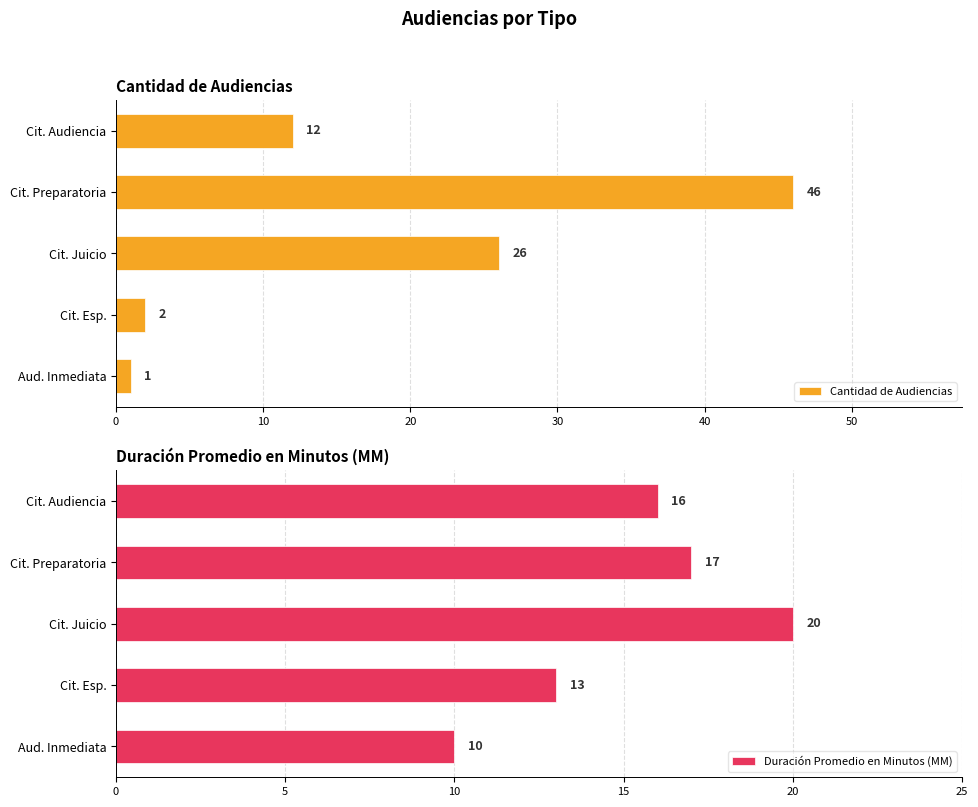

What is the average value of the Cantidad de Audiencias series?

17